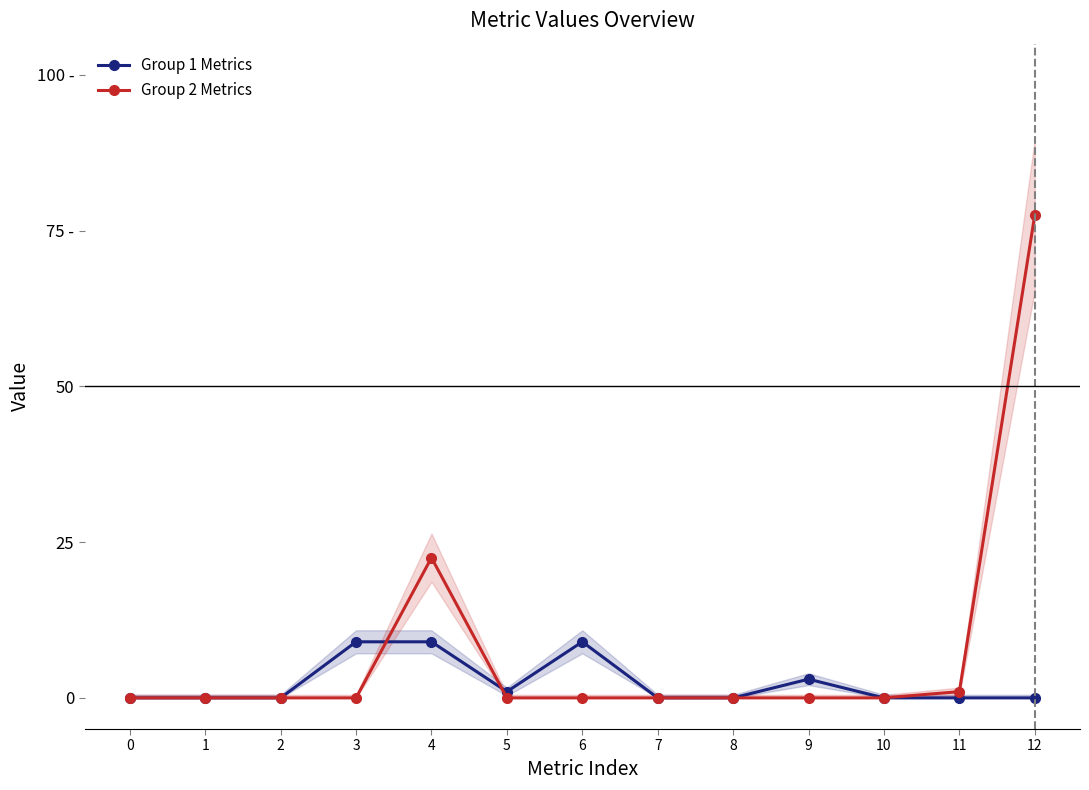

True or false: Group 1 Metrics and Group 2 Metrics intersect in this chart.

True